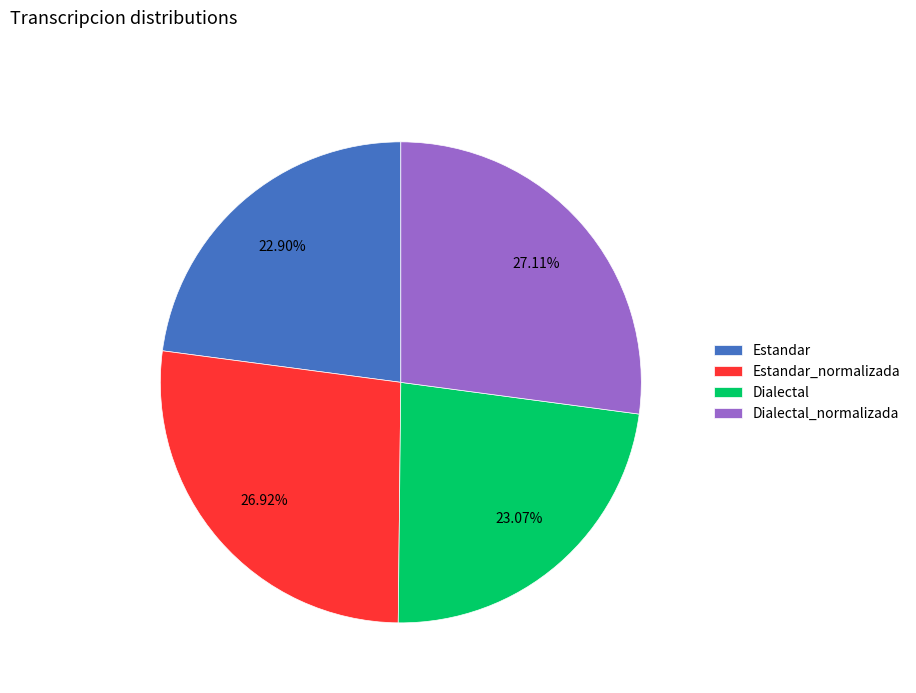

Does any single category account for the majority?

No